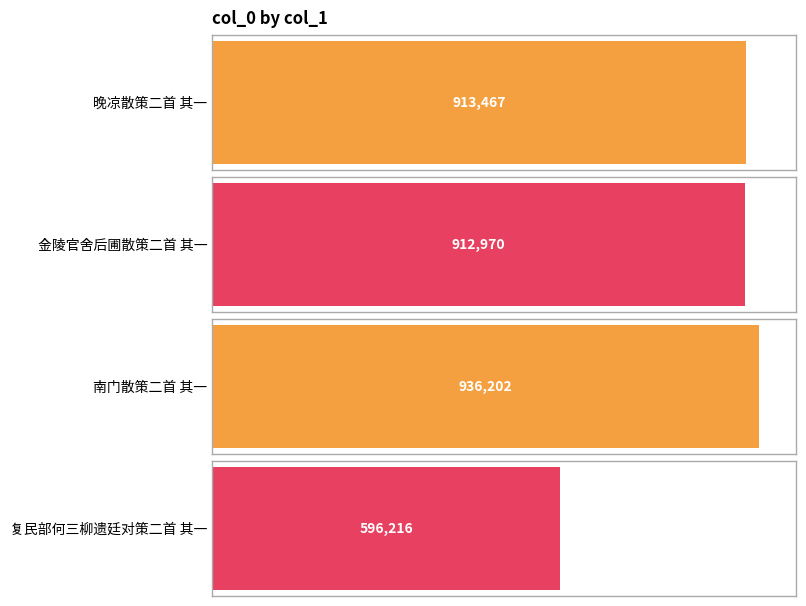

The chart shows a value of 936202 at 南门散策二首 其一. True or false?

True